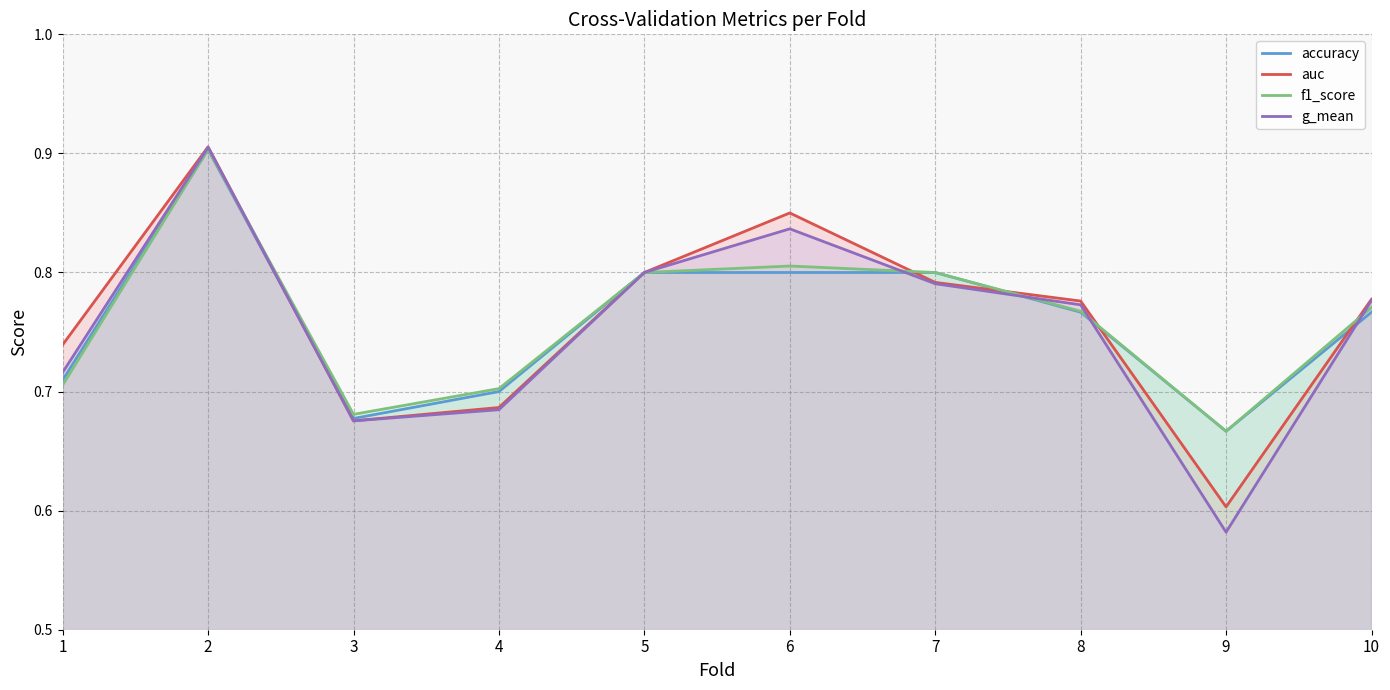

The value of g_mean at 8 is 1.3. True or false?

False